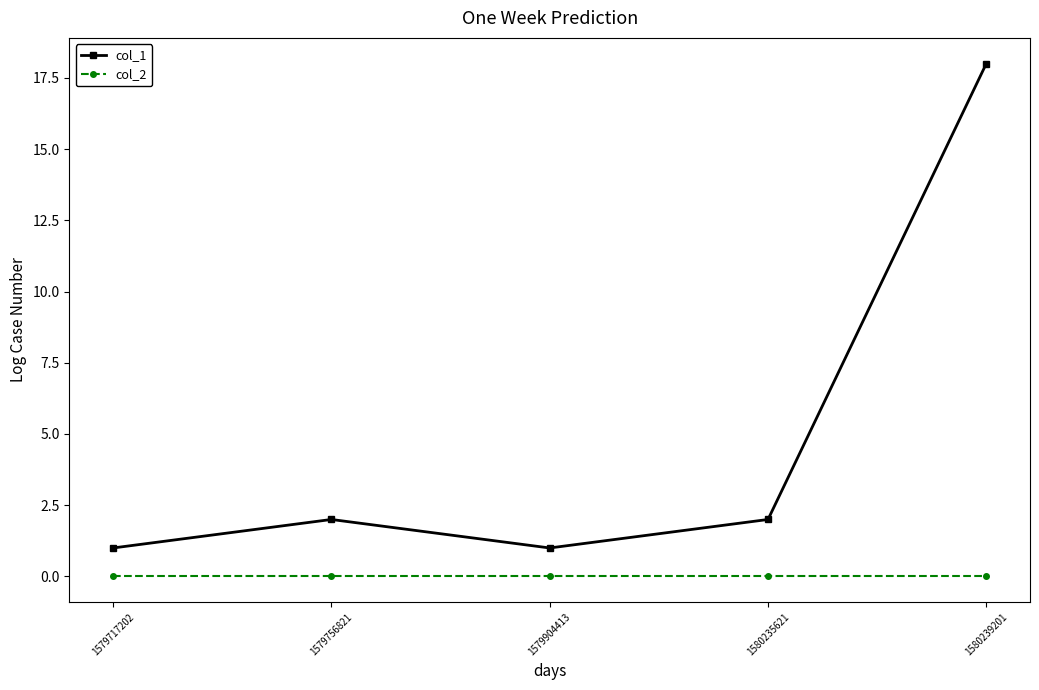

What is the greatest value displayed?

18